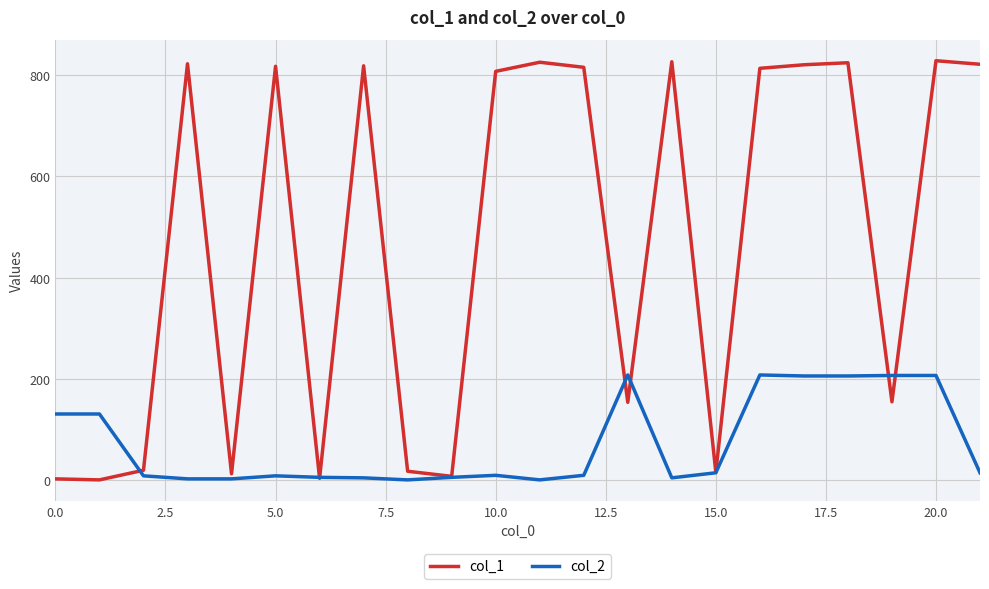

Rank the series by their average value, from lowest to highest.

col_2, col_1